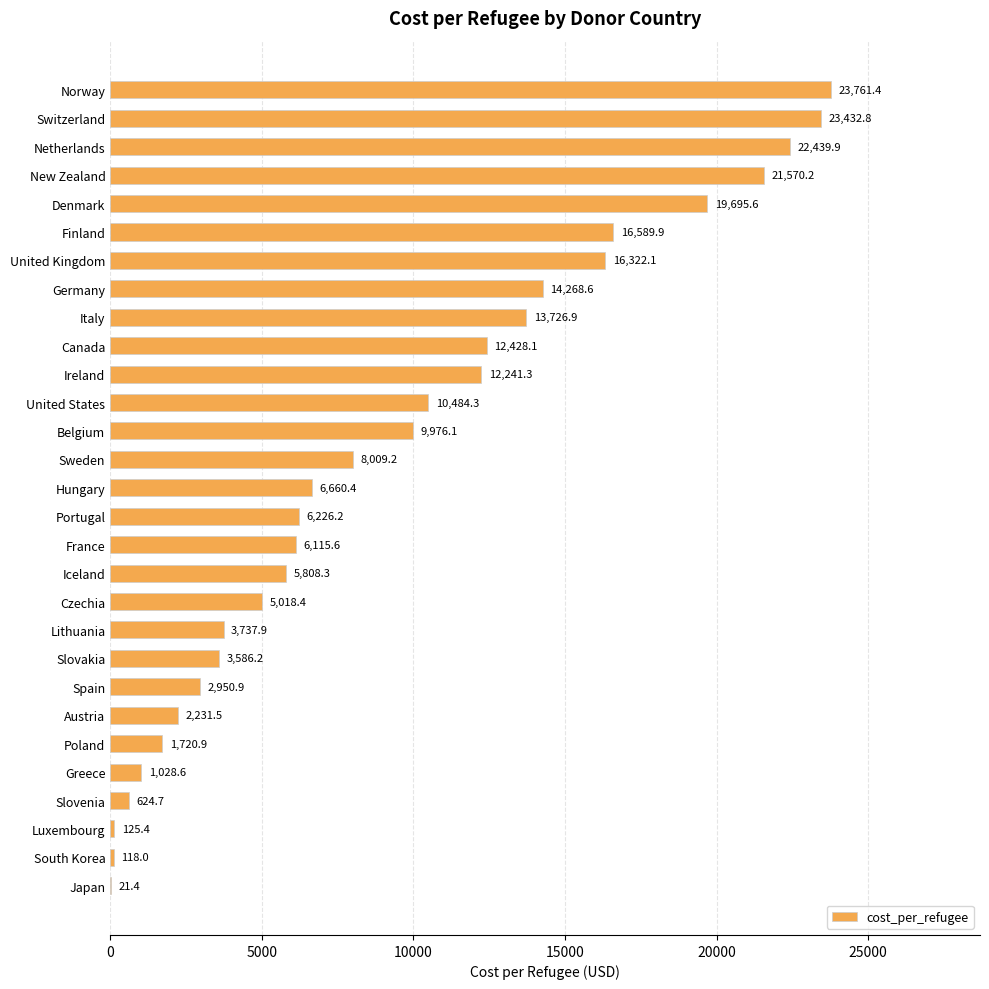

How many values exceed 6660?

15